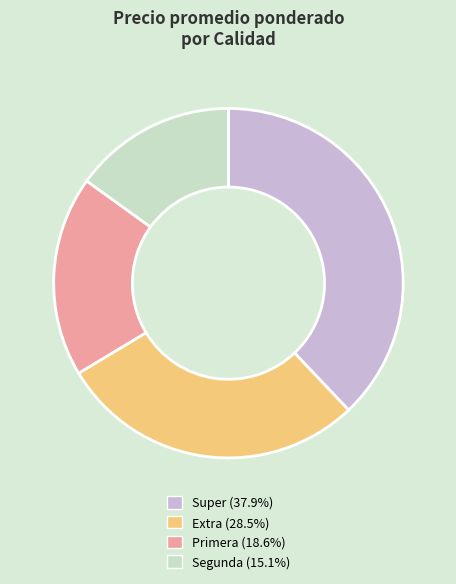

Is there a majority slice in this chart?

No